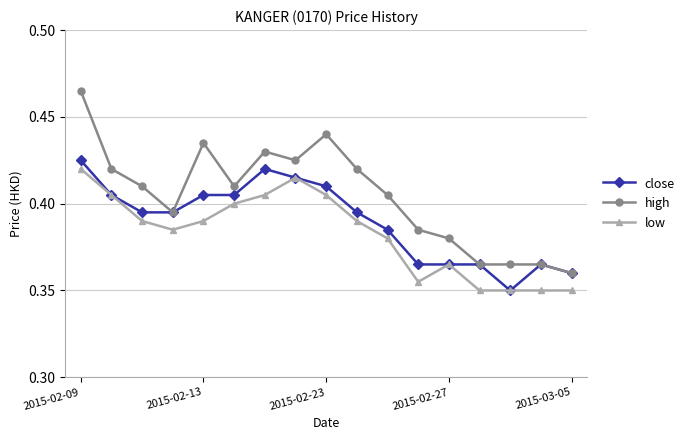

How many lines are shown in the chart?

3